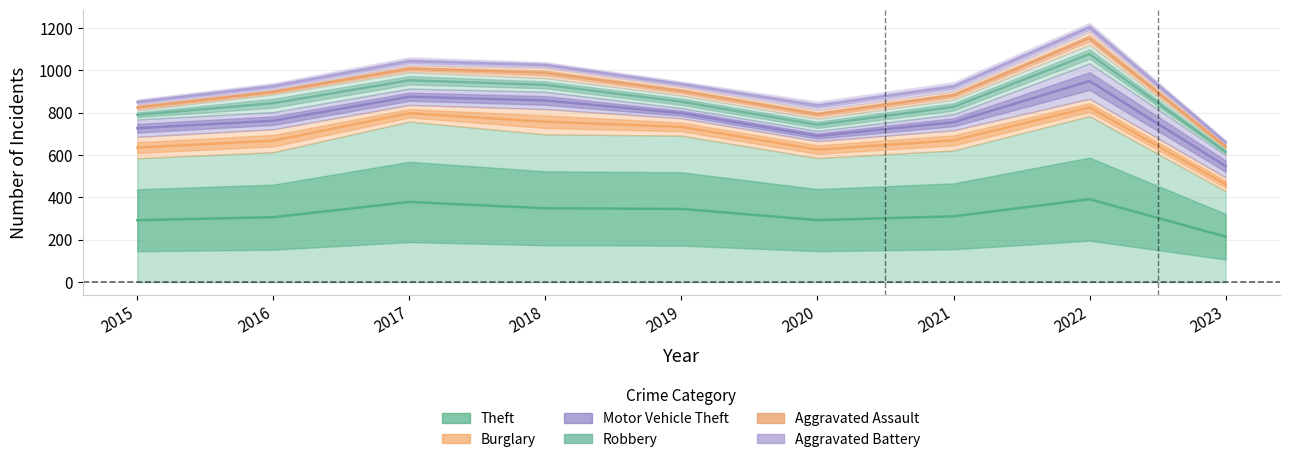

List the labels in order of Aggravated Battery value, largest first.

2021, 2022, 2020, 2017, 2016, 2018, 2019, 2015, 2023